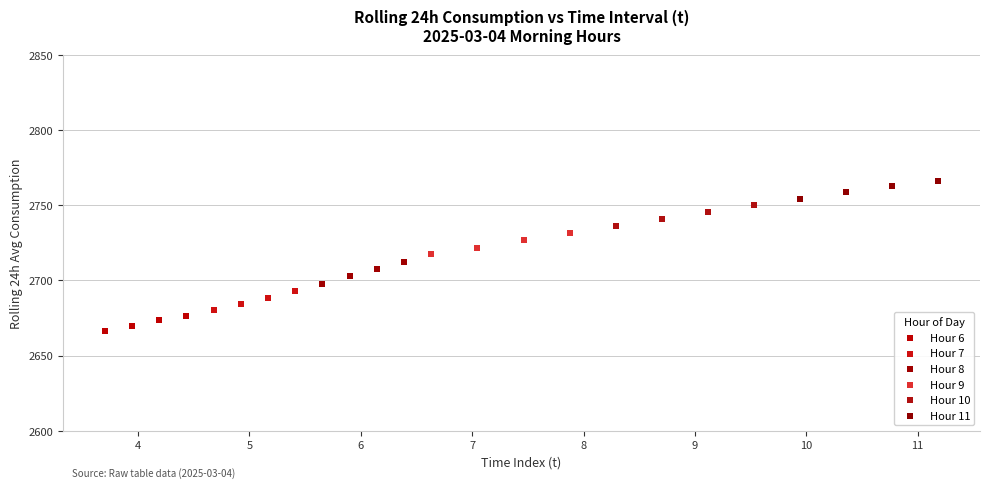

Which series contains the lowest Y value?

Hour 6